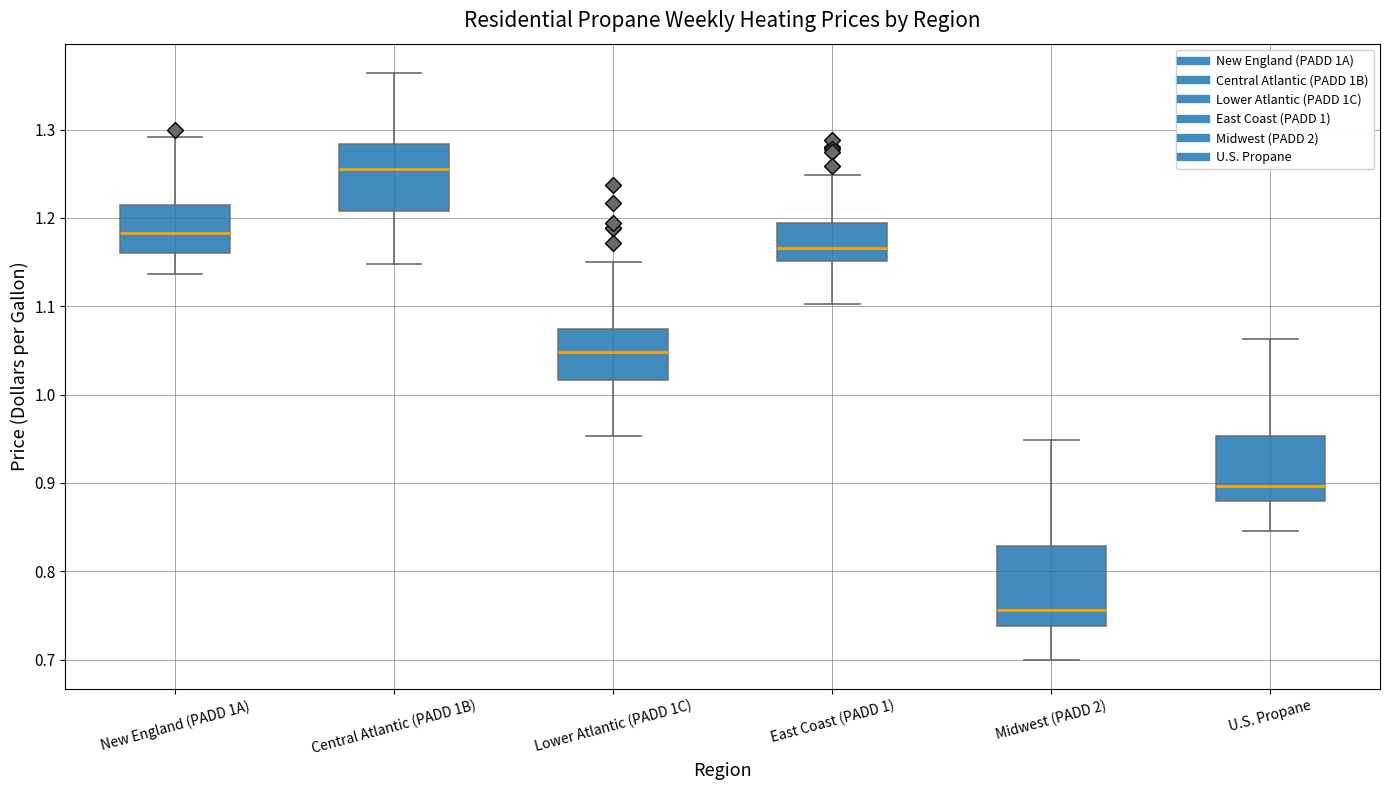

Reading left to right, transcribe this box plot: for each box, give where its median line is, the range the box spans, and where its two whiskers end, as read against the y-axis. The values are not printed on the chart, so give them approximately, as read against the axis.

New England (PADD 1A): median 1.18, box 1.16 to 1.22, whiskers 1.14 to 1.29
Central Atlantic (PADD 1B): median 1.26, box 1.21 to 1.28, whiskers 1.15 to 1.36
Lower Atlantic (PADD 1C): median 1.05, box 1.02 to 1.07, whiskers 0.95 to 1.15
East Coast (PADD 1): median 1.17, box 1.15 to 1.19, whiskers 1.10 to 1.25
Midwest (PADD 2): median 0.76, box 0.74 to 0.83, whiskers 0.70 to 0.95
U.S. Propane: median 0.90, box 0.88 to 0.95, whiskers 0.85 to 1.06